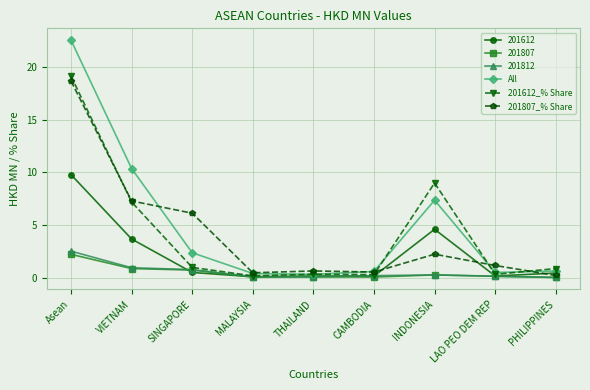

True or false: All and 201612_% Share intersect in this chart.

True